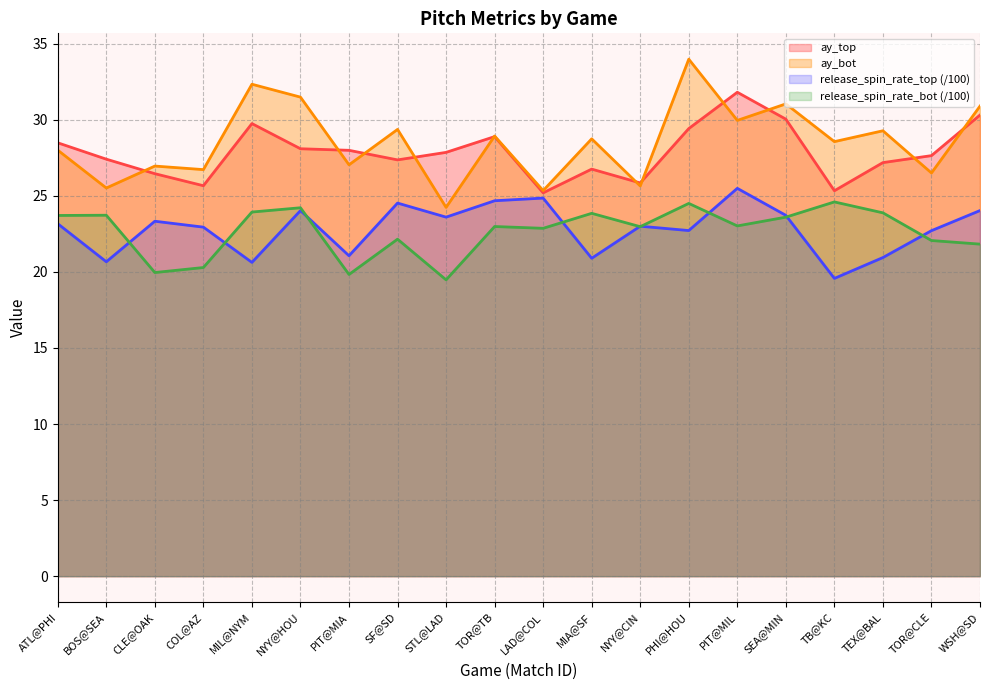

Which series has the largest total across all categories?

ay_bot